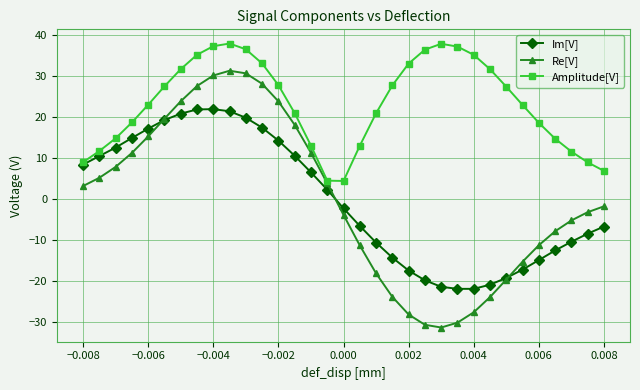

What is the value of the Im[V] point at the 27th from the left?

-19.2